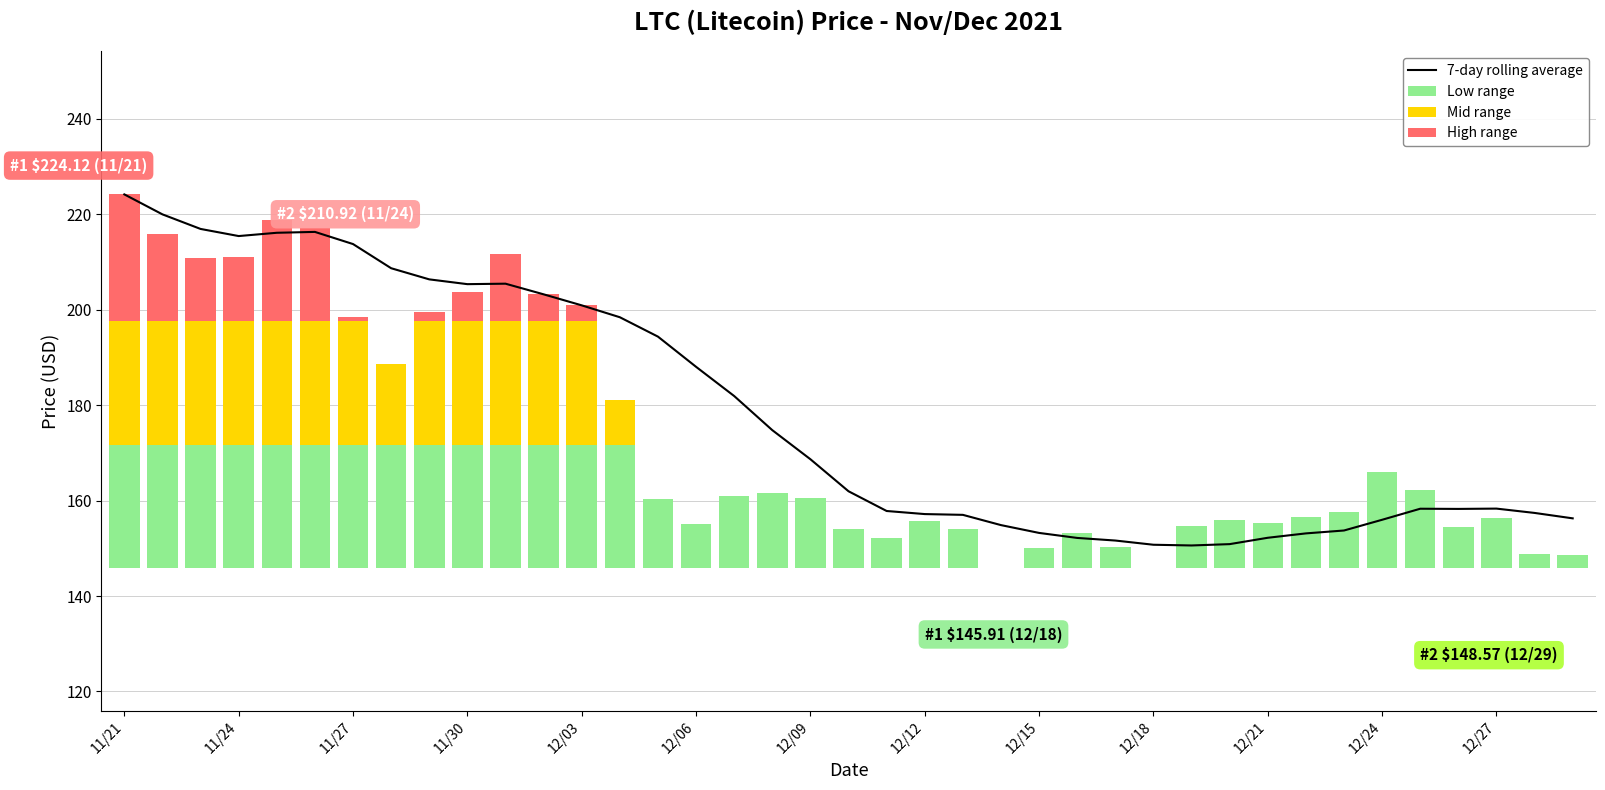

What is the highest value of the 7-day rolling average series?

224.1